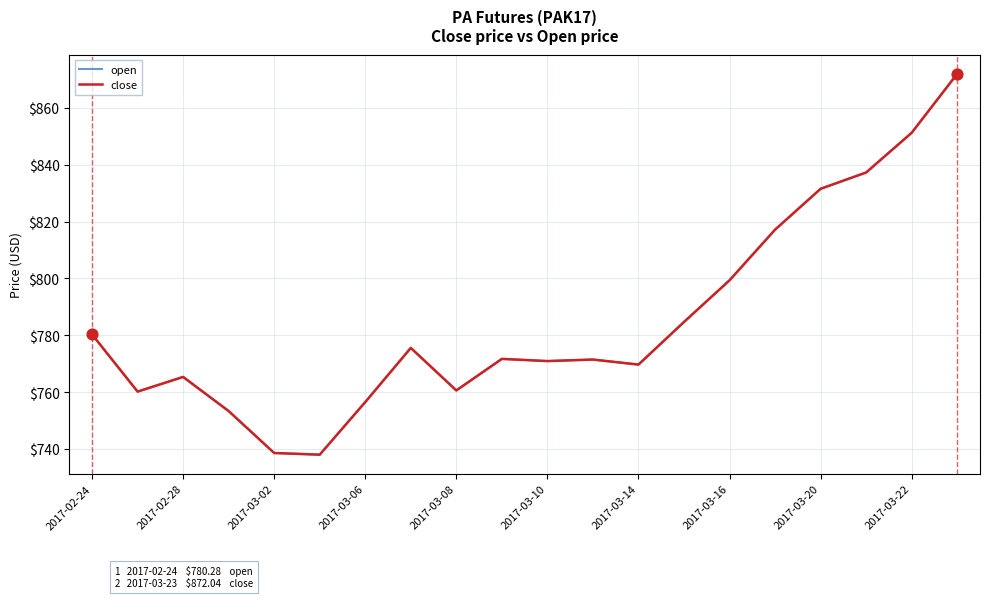

Does the chart have visible grid lines?

Yes